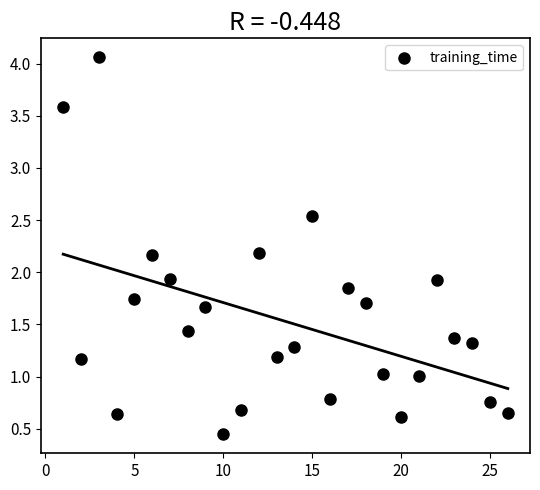

What is the range of Y values (max minus min)?

3.6